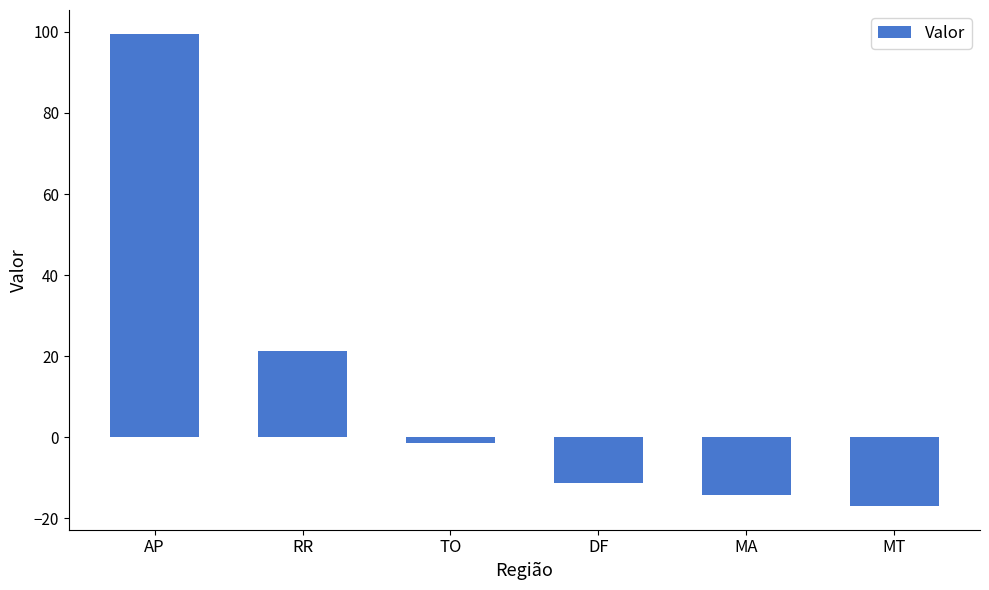

What is the maximum value shown in the chart?

99.6